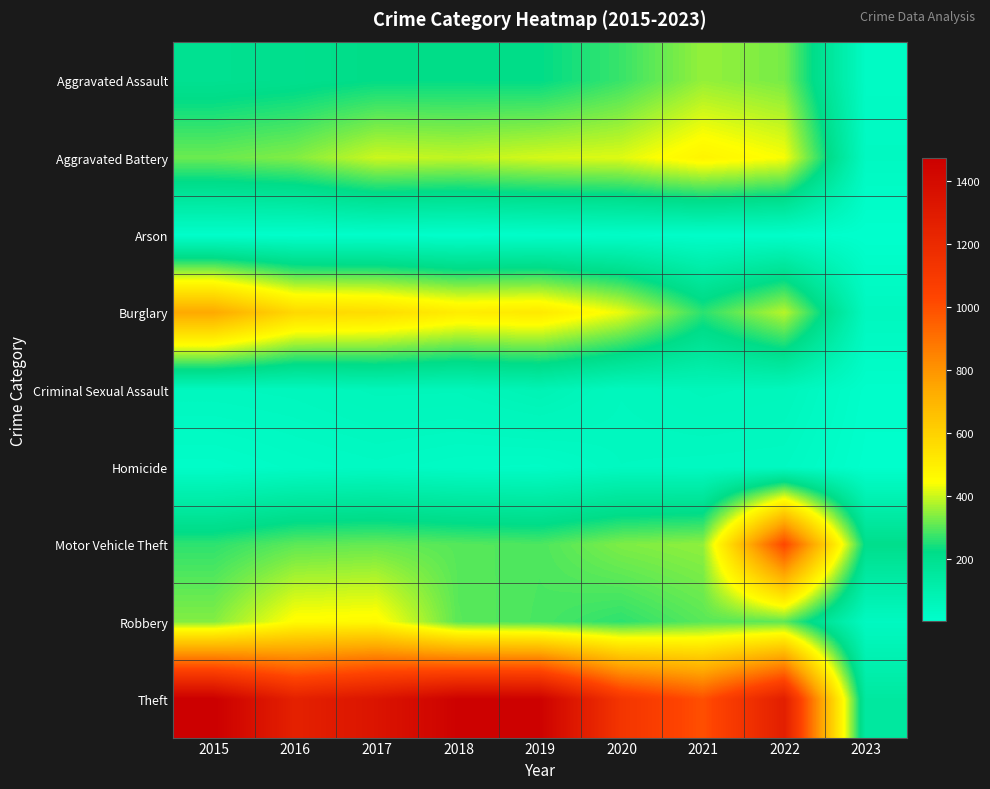

Which series changed the most between 2019 and 2021?

Theft